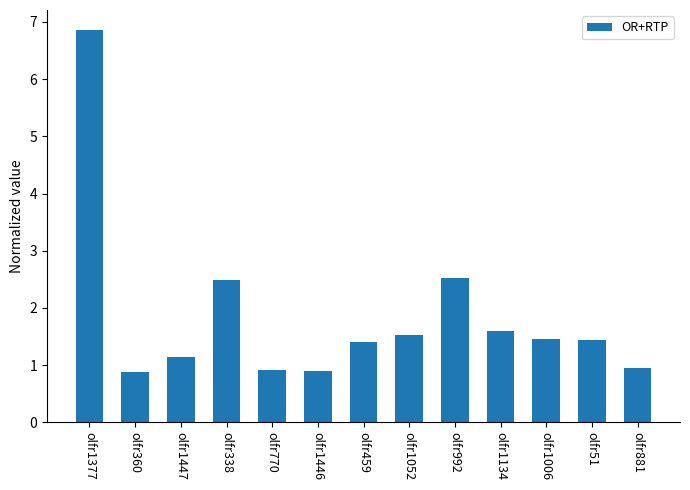

At which category does the chart reach its peak across all series?

olfr1377